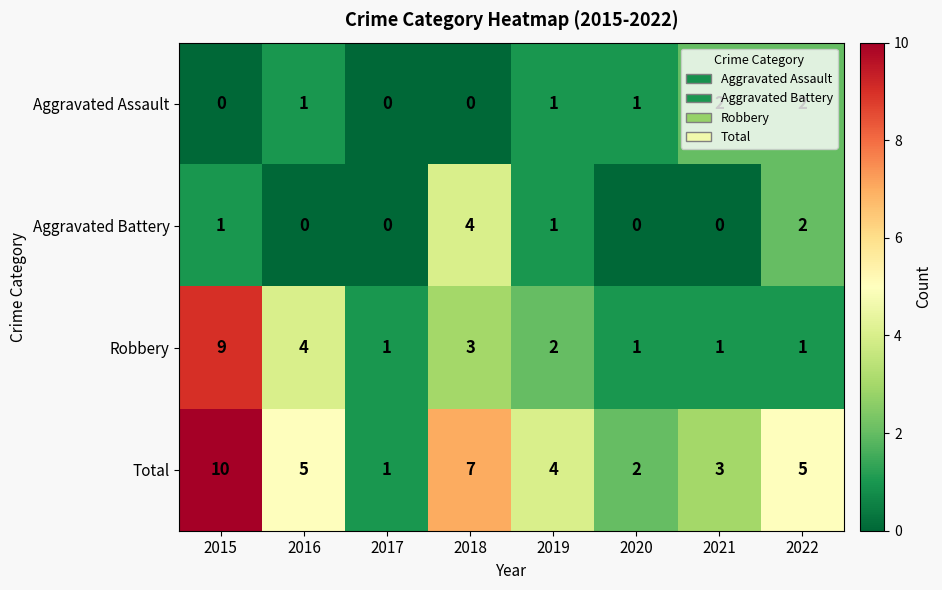

What is the spread (max minus min) of values at 2021?

3